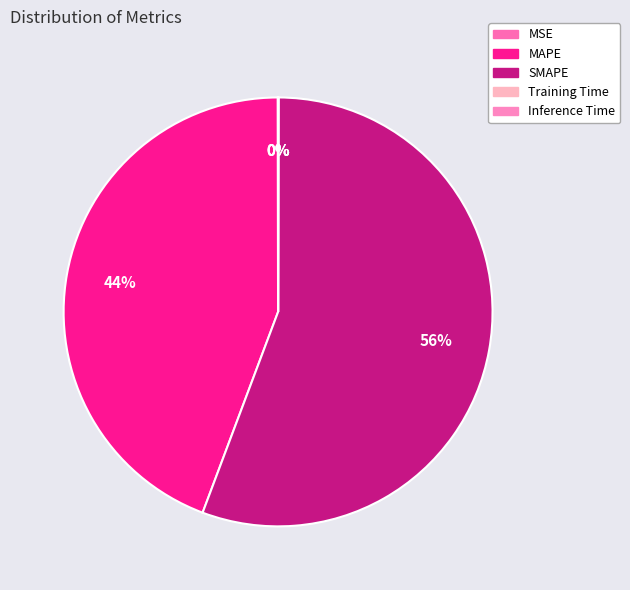

The Training Time slice represents 0% of the pie. True or false?

True